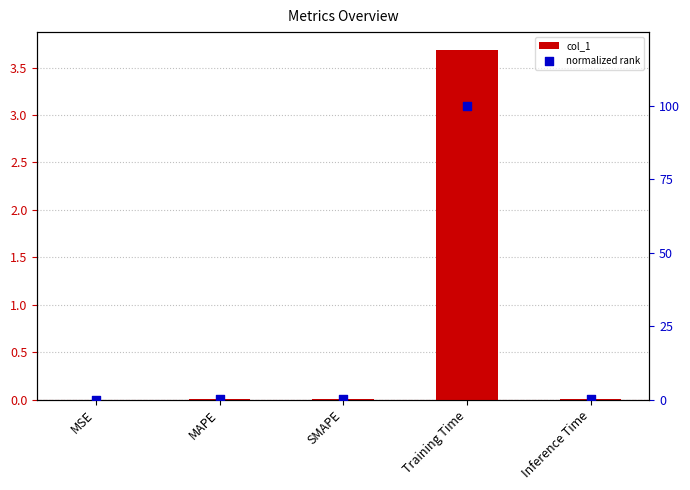

Which series has the largest total across all categories?

normalized rank